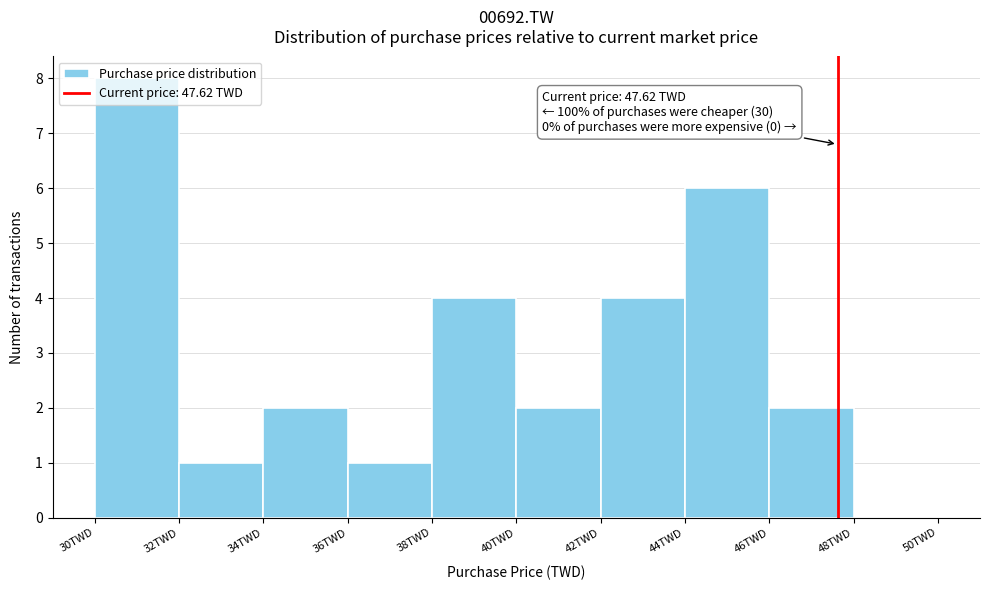

Which range on the x-axis has the tallest bar?

30 to 32